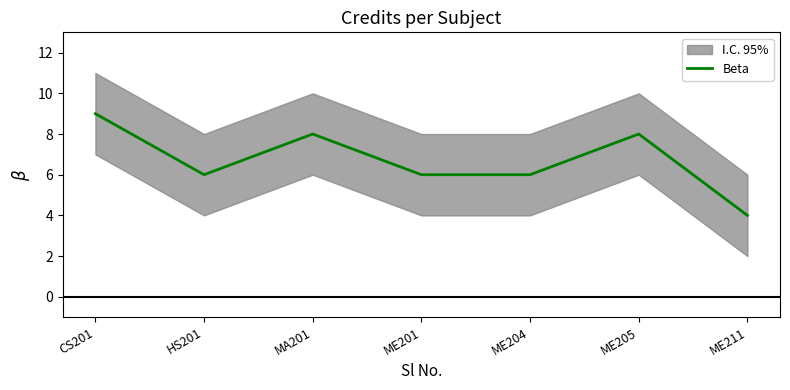

What is the value of the 5th point from the left?

6